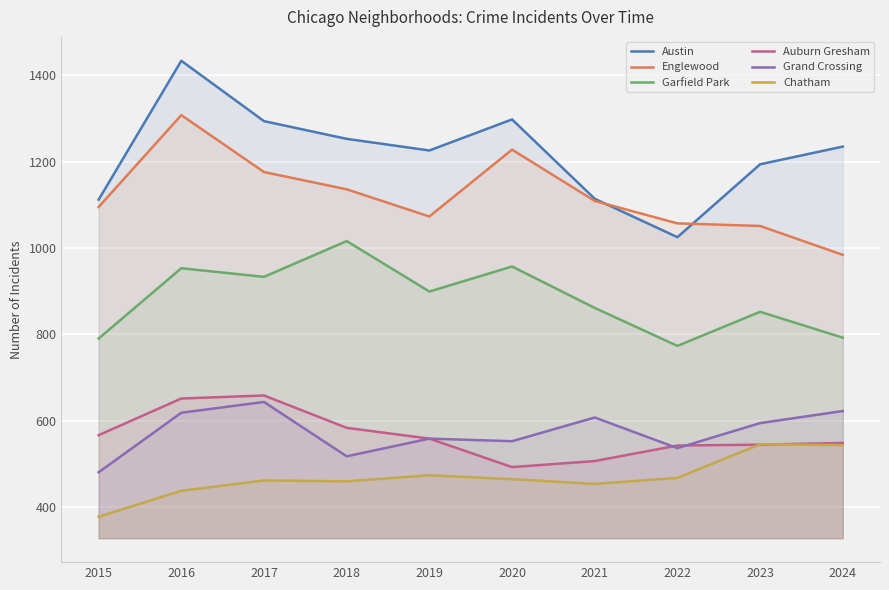

What is the difference between the highest and lowest values at 2020?

834